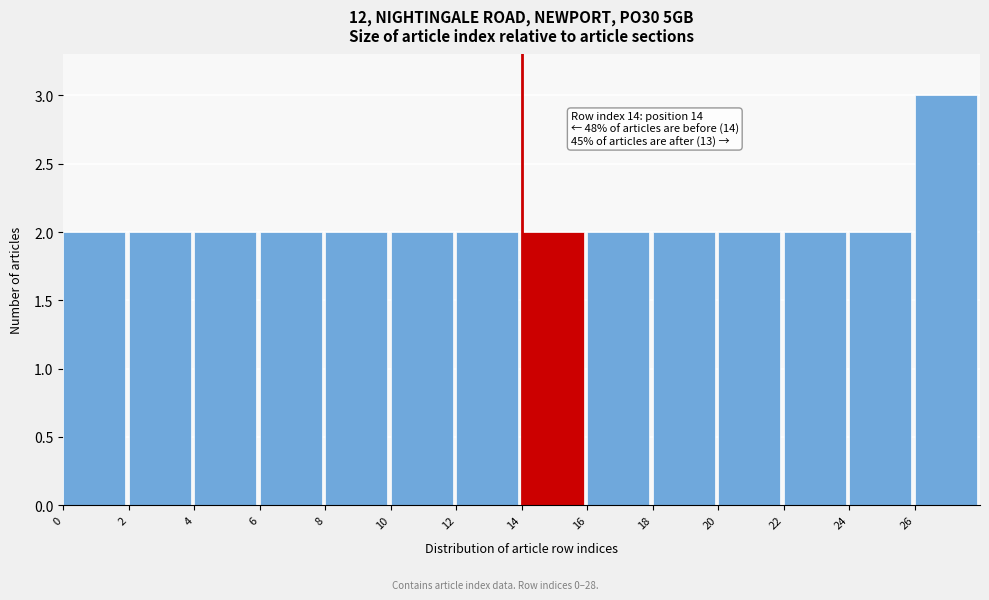

Over which range of the x-axis is the bar tallest?

26 to 28